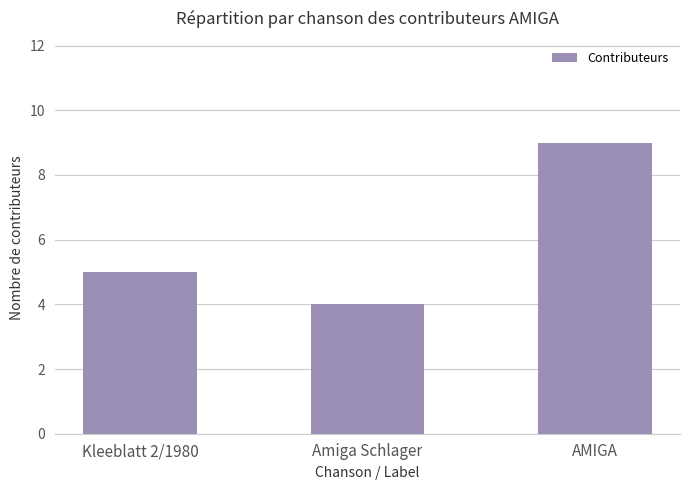

True or false: the data shows 9 at AMIGA.

True